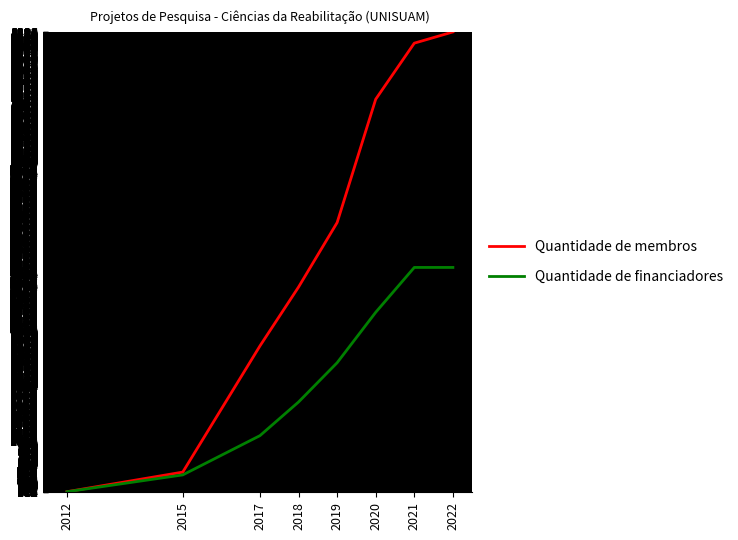

What is the value of the Quantidade de financiadores point at the 2nd from the left?

400